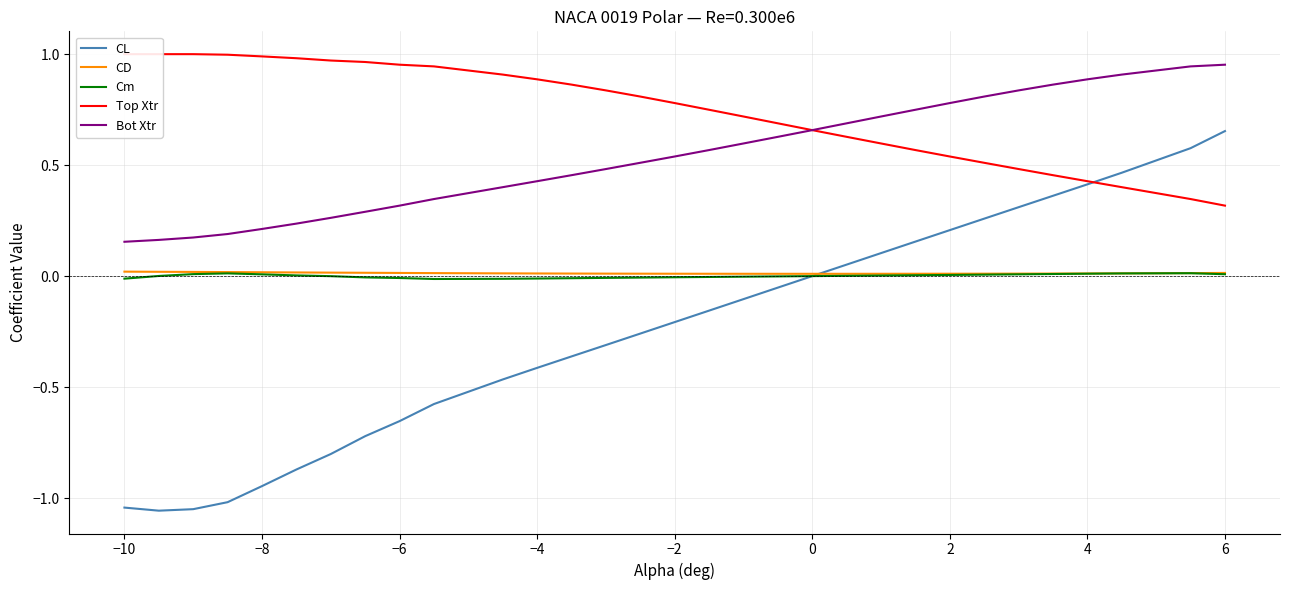

How many values in the Cm series exceed 0?

16